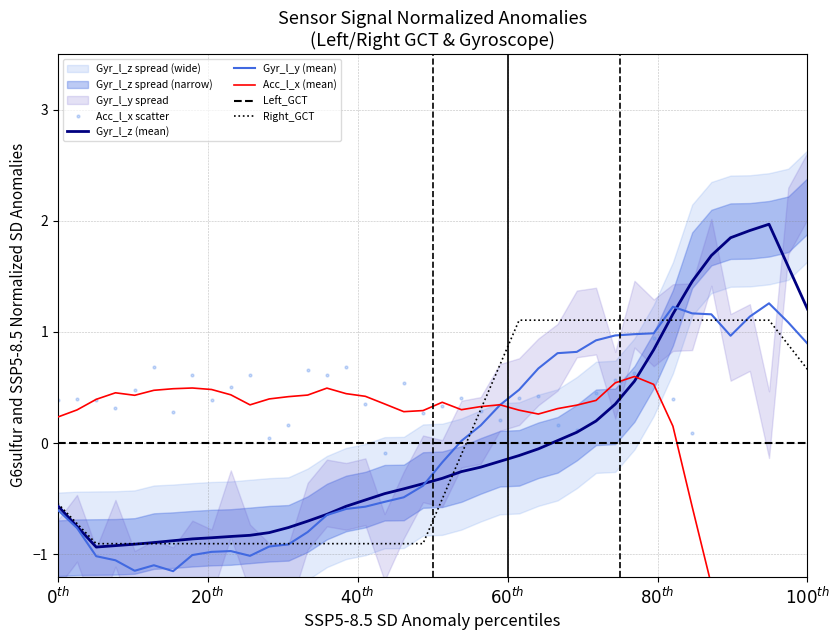

Which series has the largest total across all categories?

Acc_l_x (mean)